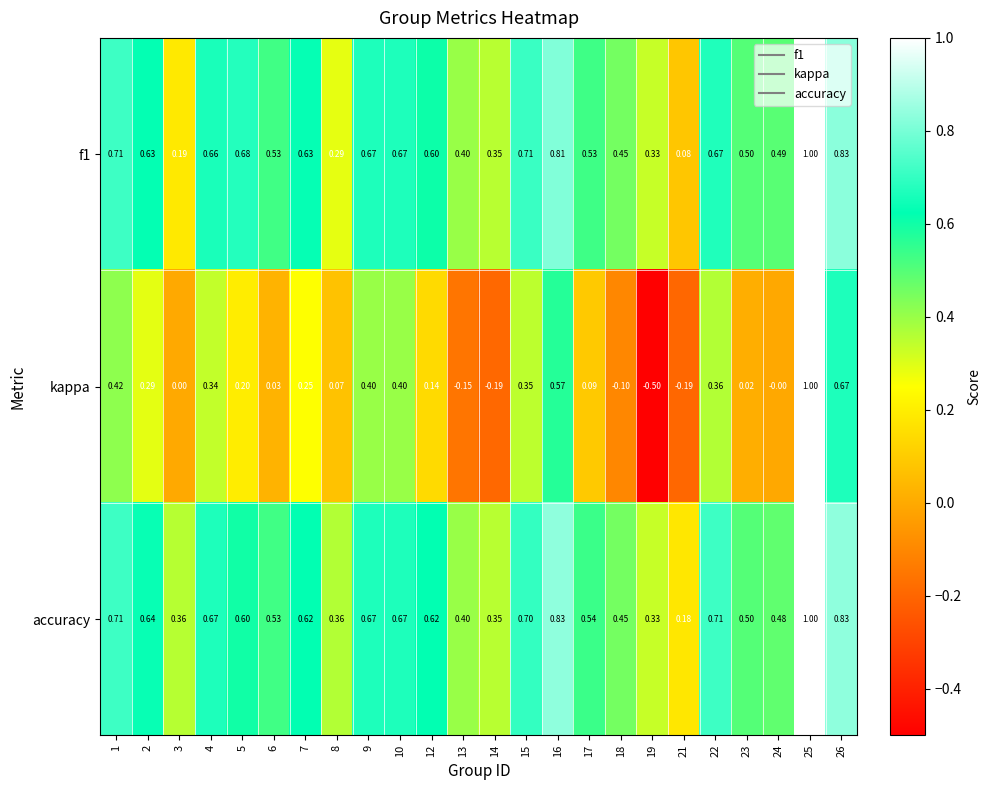

Count the number of data series in this chart.

3